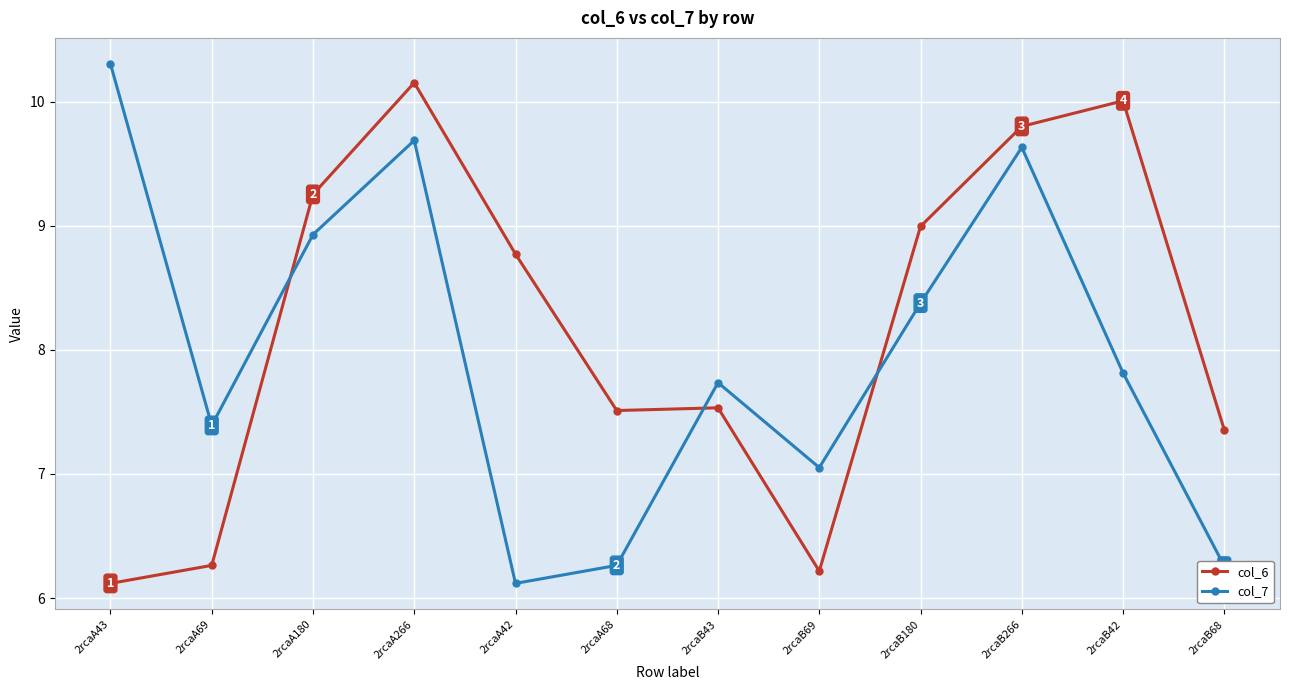

At which label is col_7 closest to 8?

2rcaB42